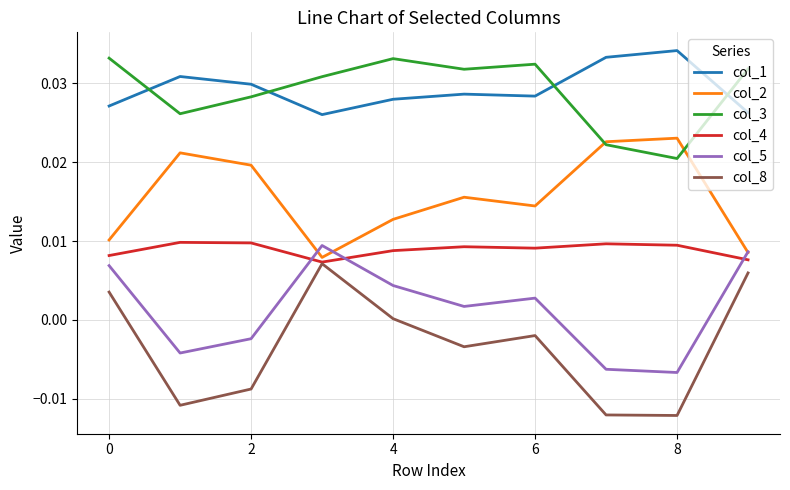

Which series has the largest range (max minus min)?

col_8